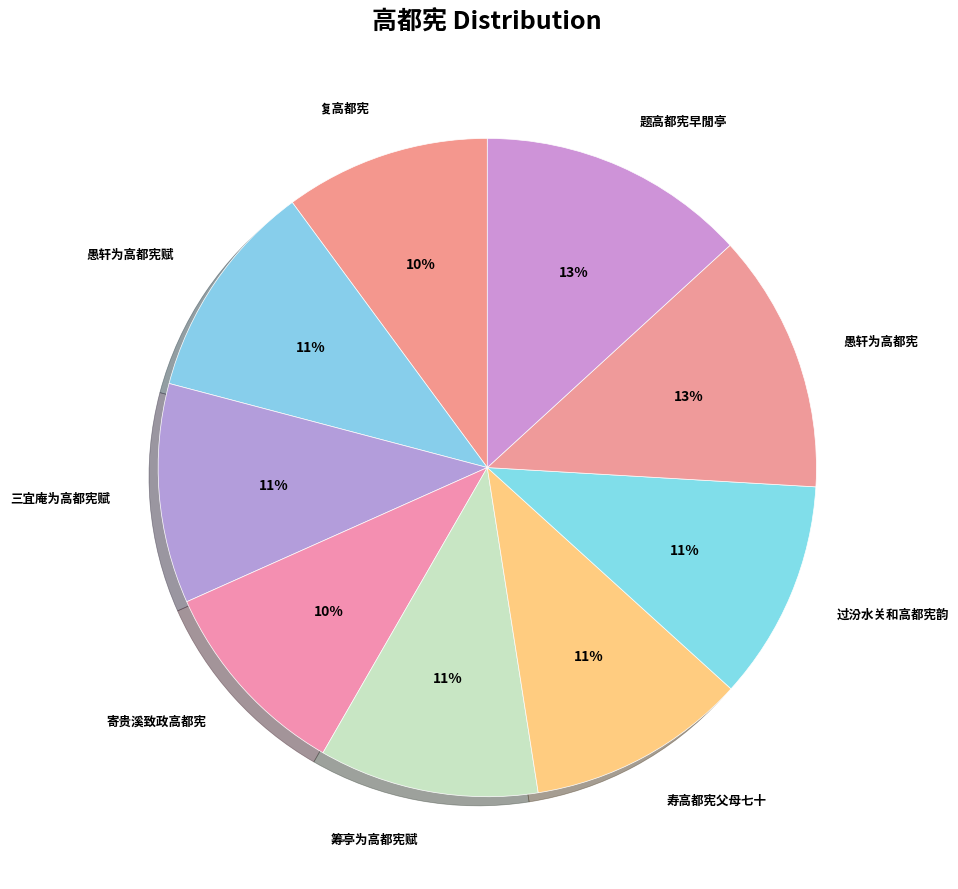

The 题高都宪早閒亭 slice represents 24% of the pie. True or false?

False